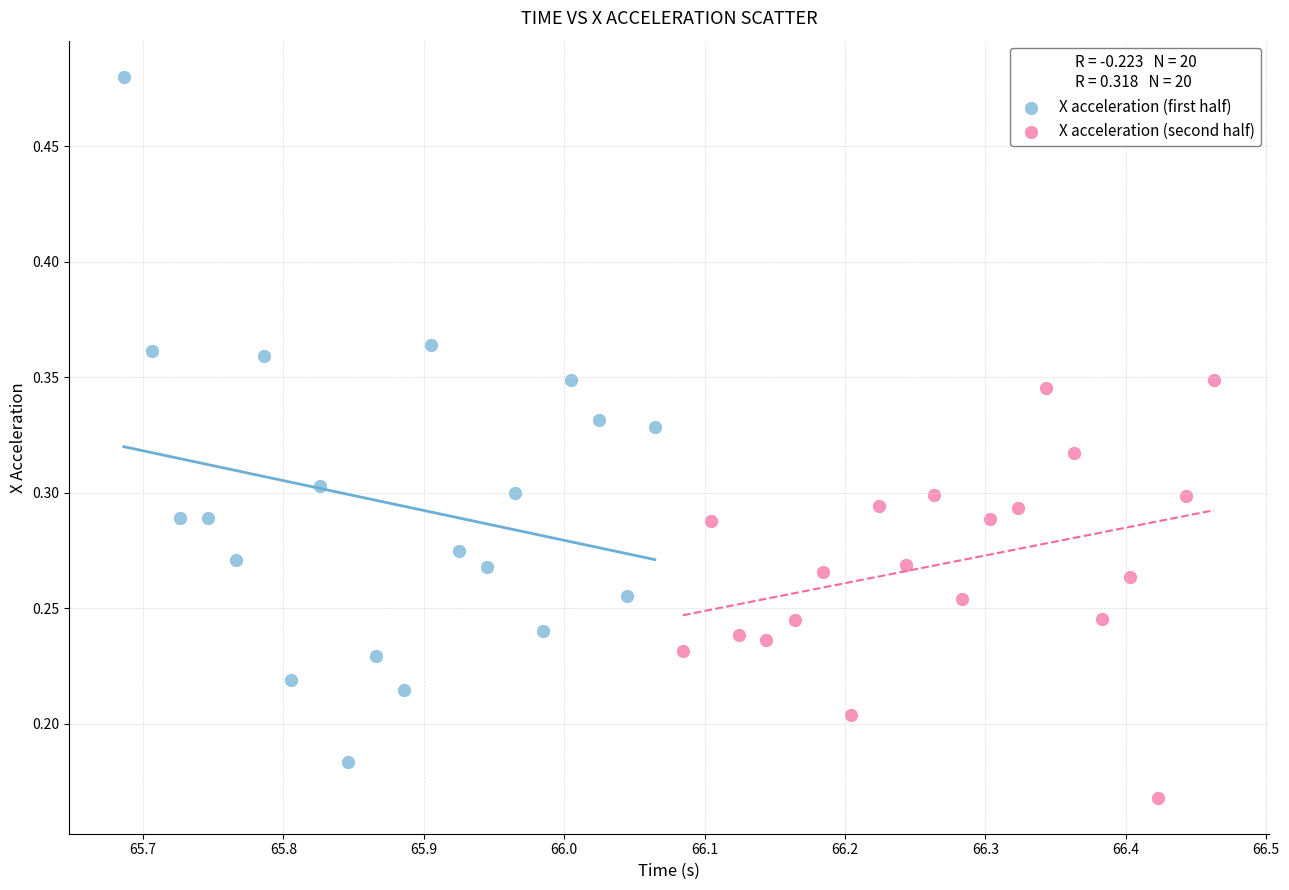

Which series has the widest spread of Y values?

X acceleration (first half)